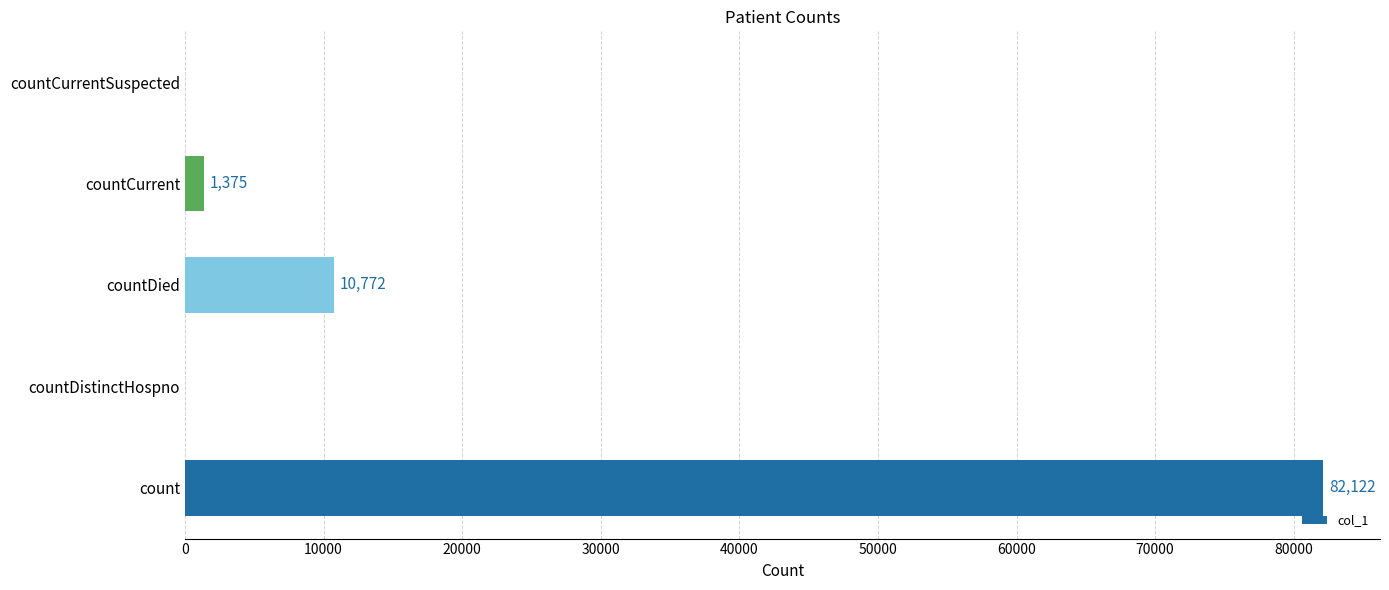

What is the change in value from countDied to countCurrentSuspected?

-10772